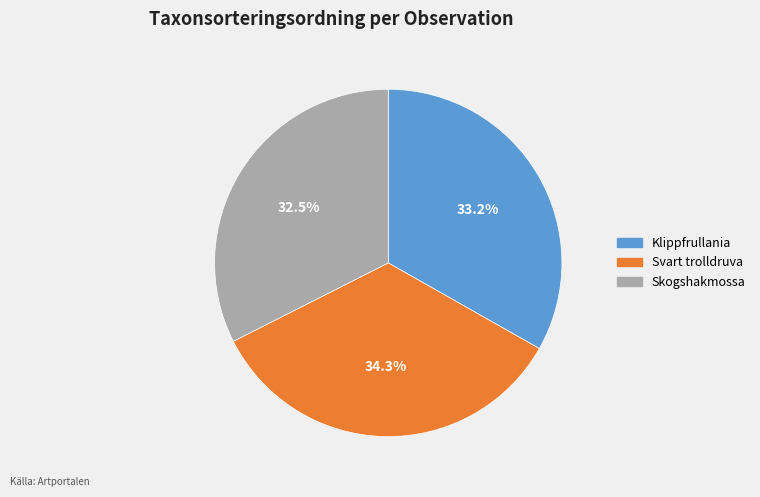

Does any single category account for the majority?

No